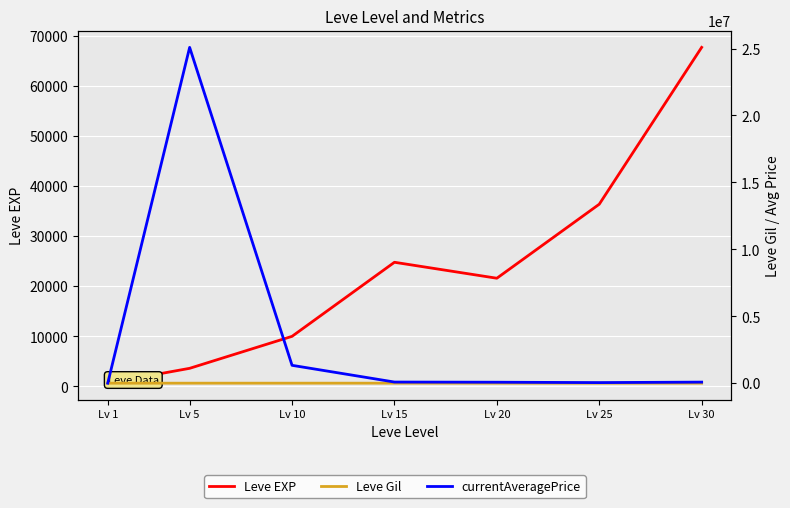

Is the value of Leve Gil at Lv 5 greater than the value of currentAveragePrice at Lv 20?

No